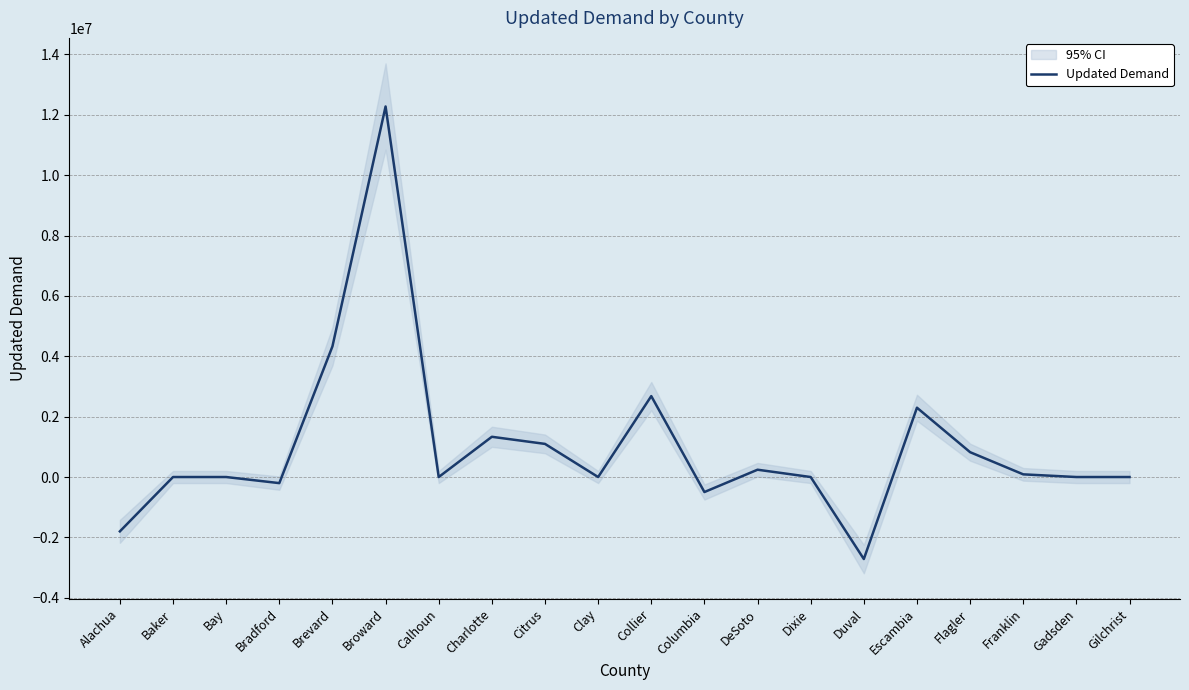

Between Baker and Brevard, which is larger?

Brevard